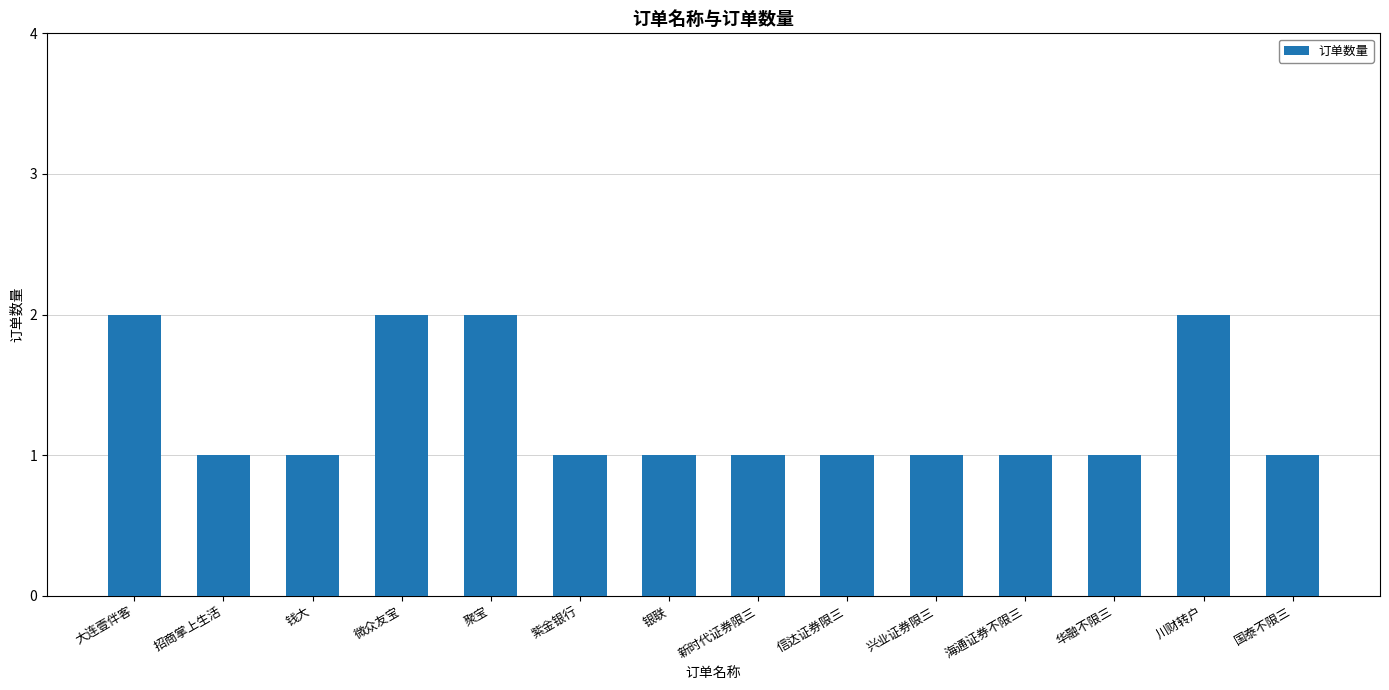

What is the average value?

1